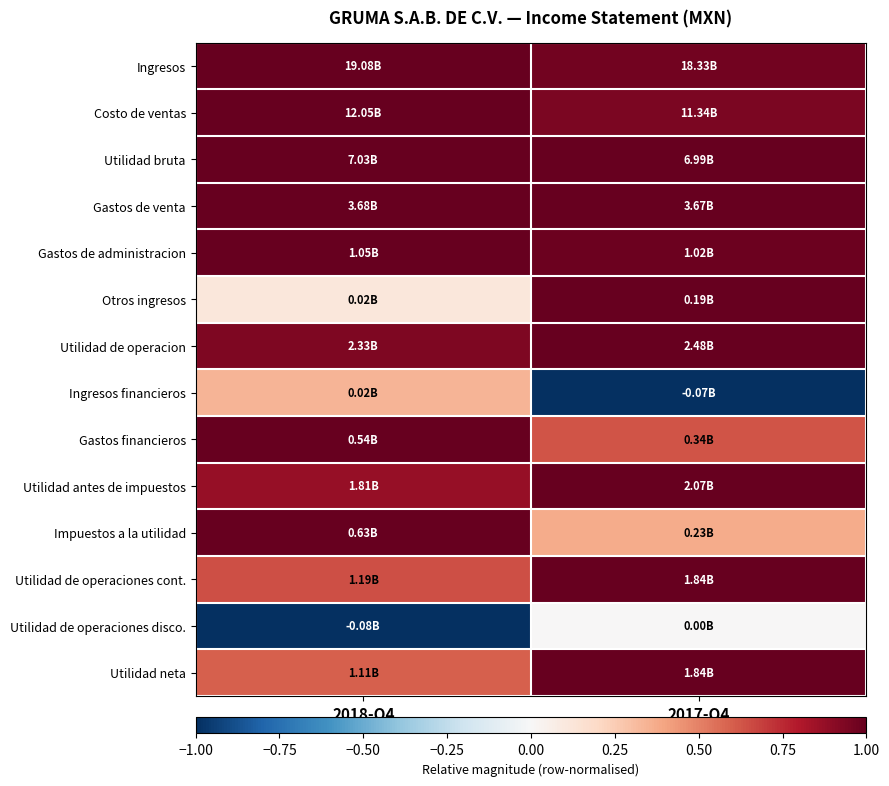

Count the number of data series in this chart.

14